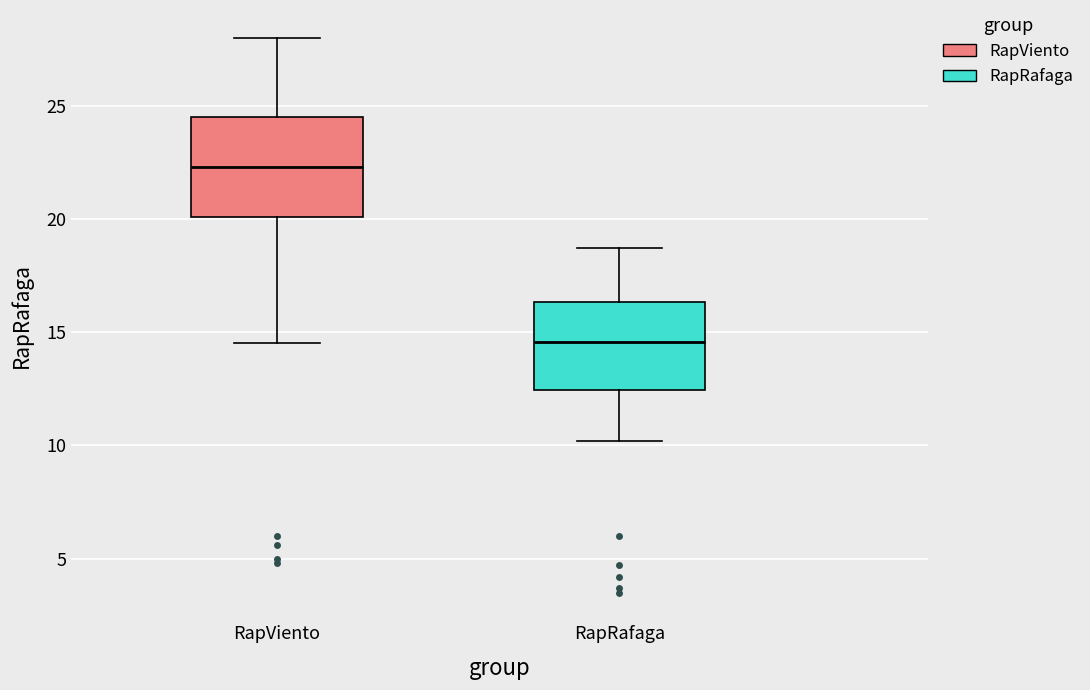

Reading left to right, transcribe this box plot: for each box, give where its median line is, the range the box spans, and where its two whiskers end, as read against the y-axis. The values are not printed on the chart, so give them approximately, as read against the axis.

RapViento: median 22.5, box 20.0 to 24.5, whiskers 14.5 to 28.0
RapRafaga: median 14.5, box 12.5 to 16.5, whiskers 10.0 to 18.5